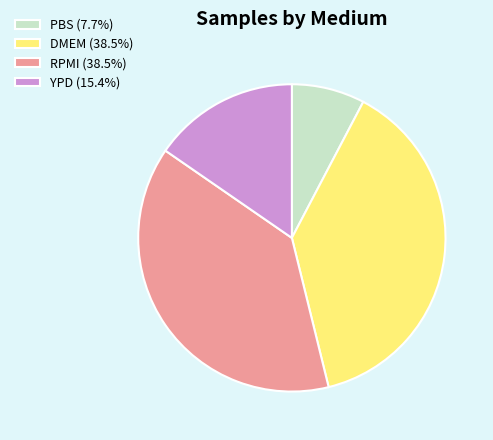

Is there a majority slice in this chart?

No